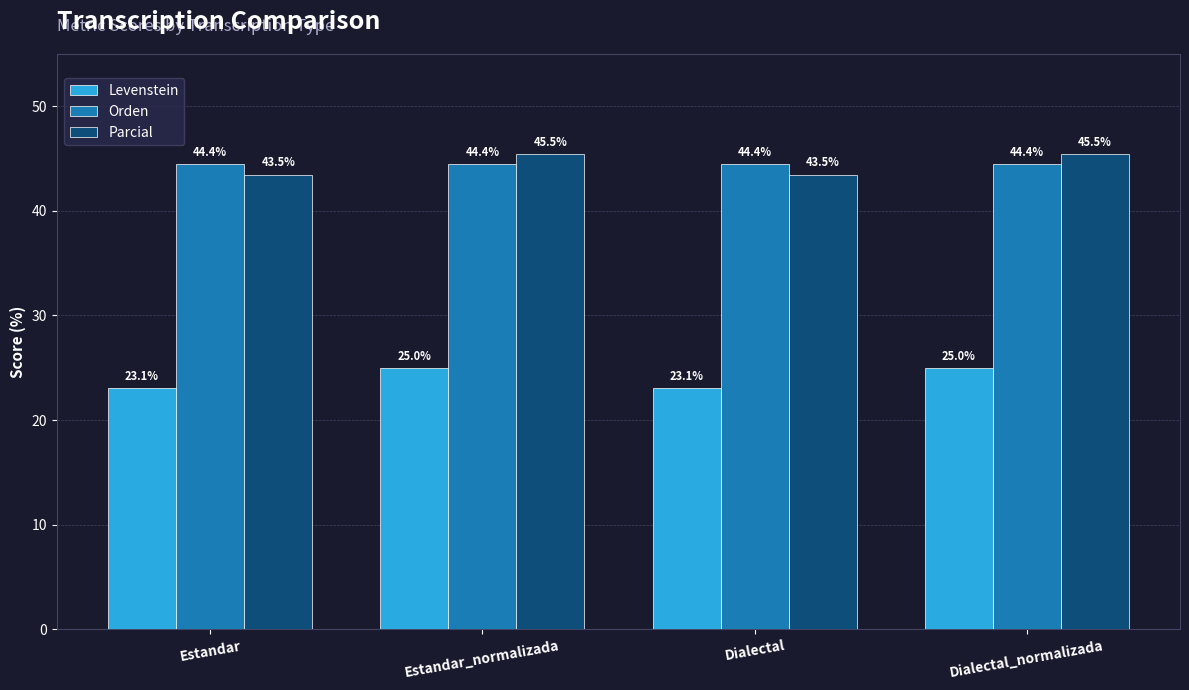

Is it true that Parcial equals 70.0 at Dialectal_normalizada?

False